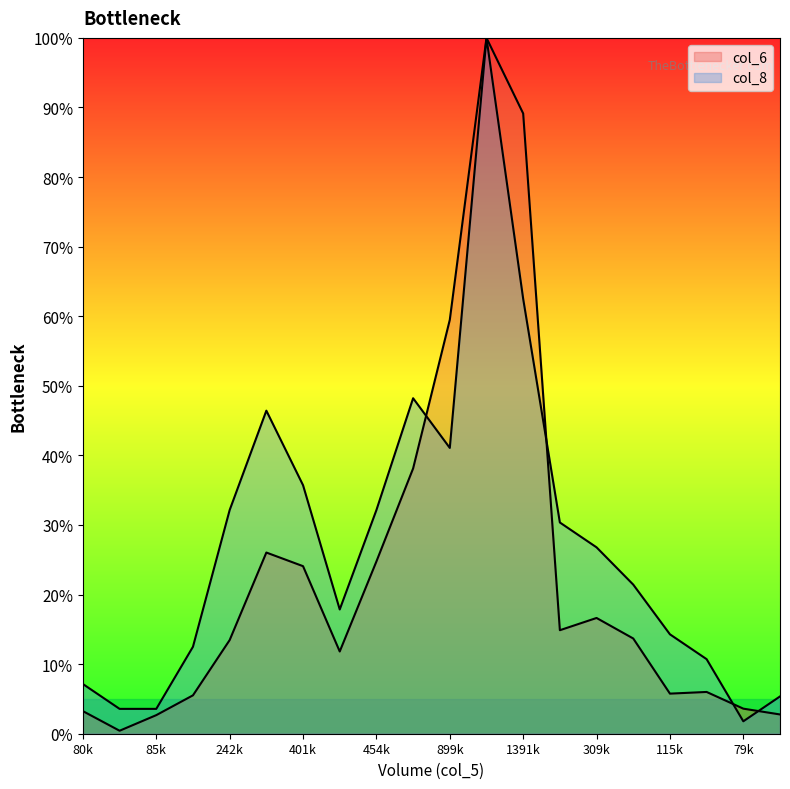

What is the average value of the col_8 series?

27.7